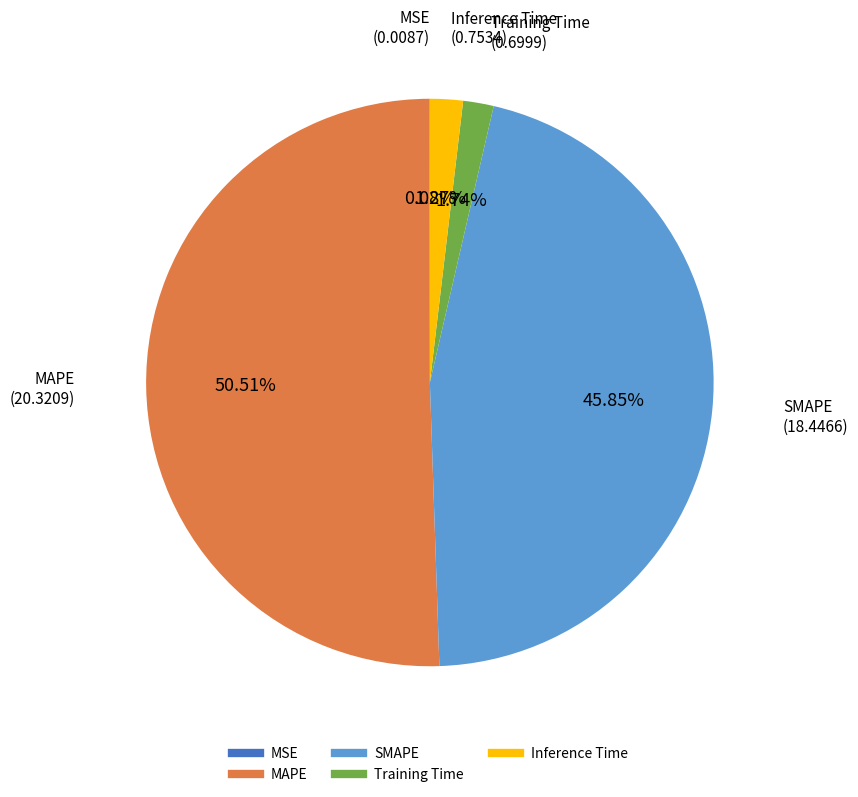

What is the largest slice in the pie chart?

MAPE